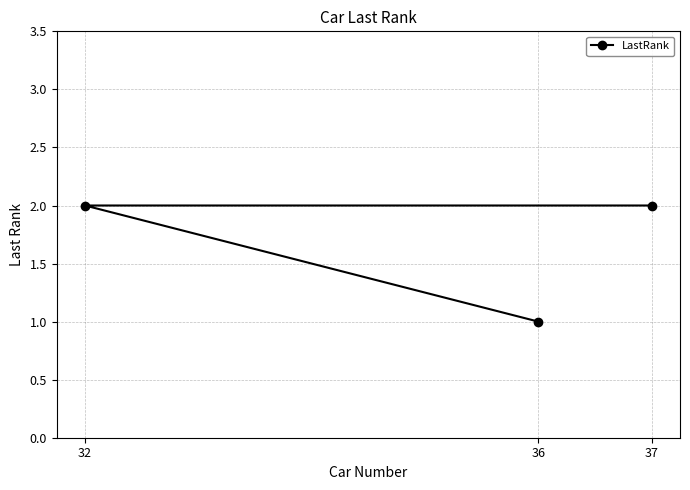

Reading left to right, transcribe all the data shown in this chart.

32=2	36=1	37=2